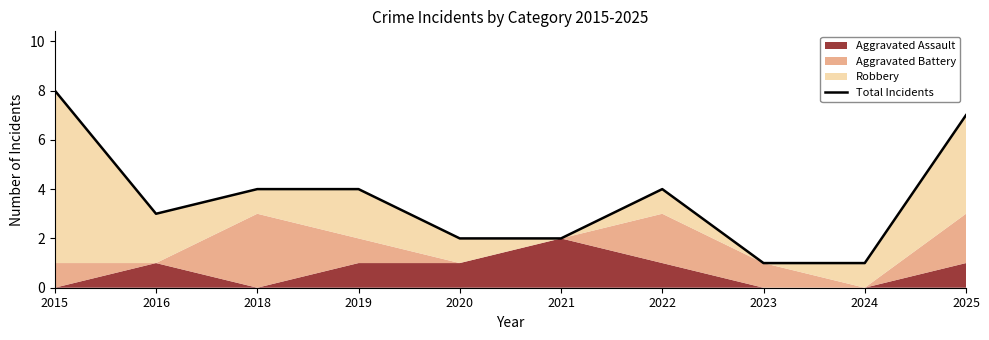

What is the sum of the values at 2023 and 2021?

3